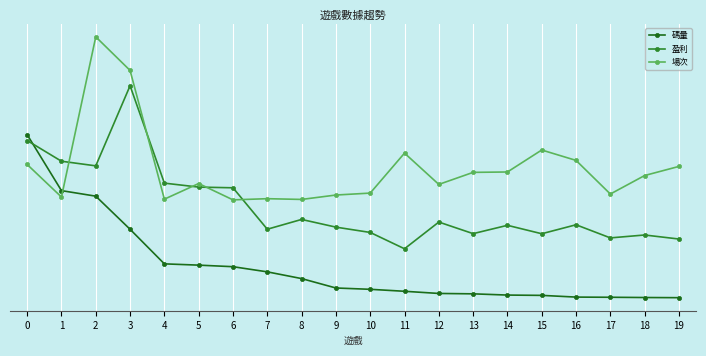

Reading left to right, transcribe all the data shown in this chart.

碼量: 1.0	0.7	0.6	0.4	0.2	0.2	0.2	0.2	0.1	0.1	0.1	0.0	0.0	0.0	0.0	0.0	0.0	0.0	0.0	0.0
盈利: 1.0	0.8	0.8	1.3	0.7	0.7	0.7	0.4	0.5	0.4	0.4	0.3	0.5	0.4	0.4	0.4	0.4	0.4	0.4	0.4
場次: 0.8	0.6	1.6	1.4	0.6	0.7	0.6	0.6	0.6	0.6	0.6	0.9	0.7	0.8	0.8	0.9	0.8	0.6	0.7	0.8